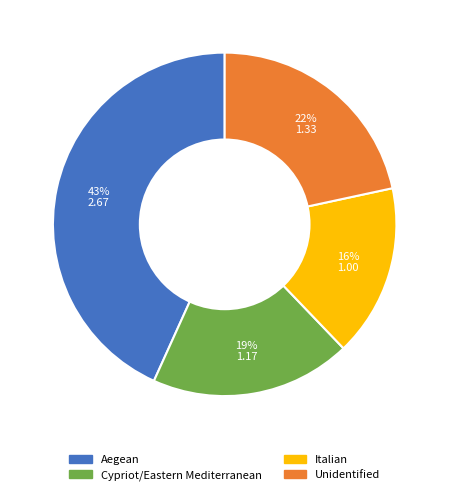

Rank the categories by value from lowest to highest.

Italian, Cypriot/Eastern Mediterranean, Unidentified, Aegean